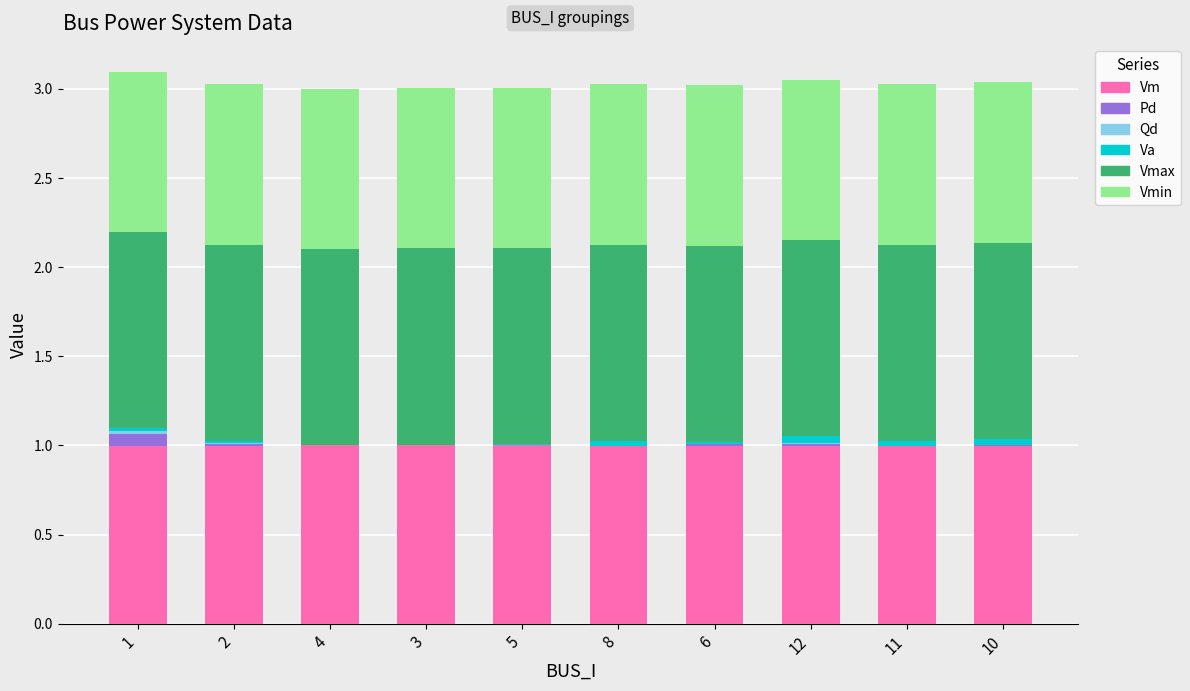

The value of Vm at 6 is 1.6. True or false?

False